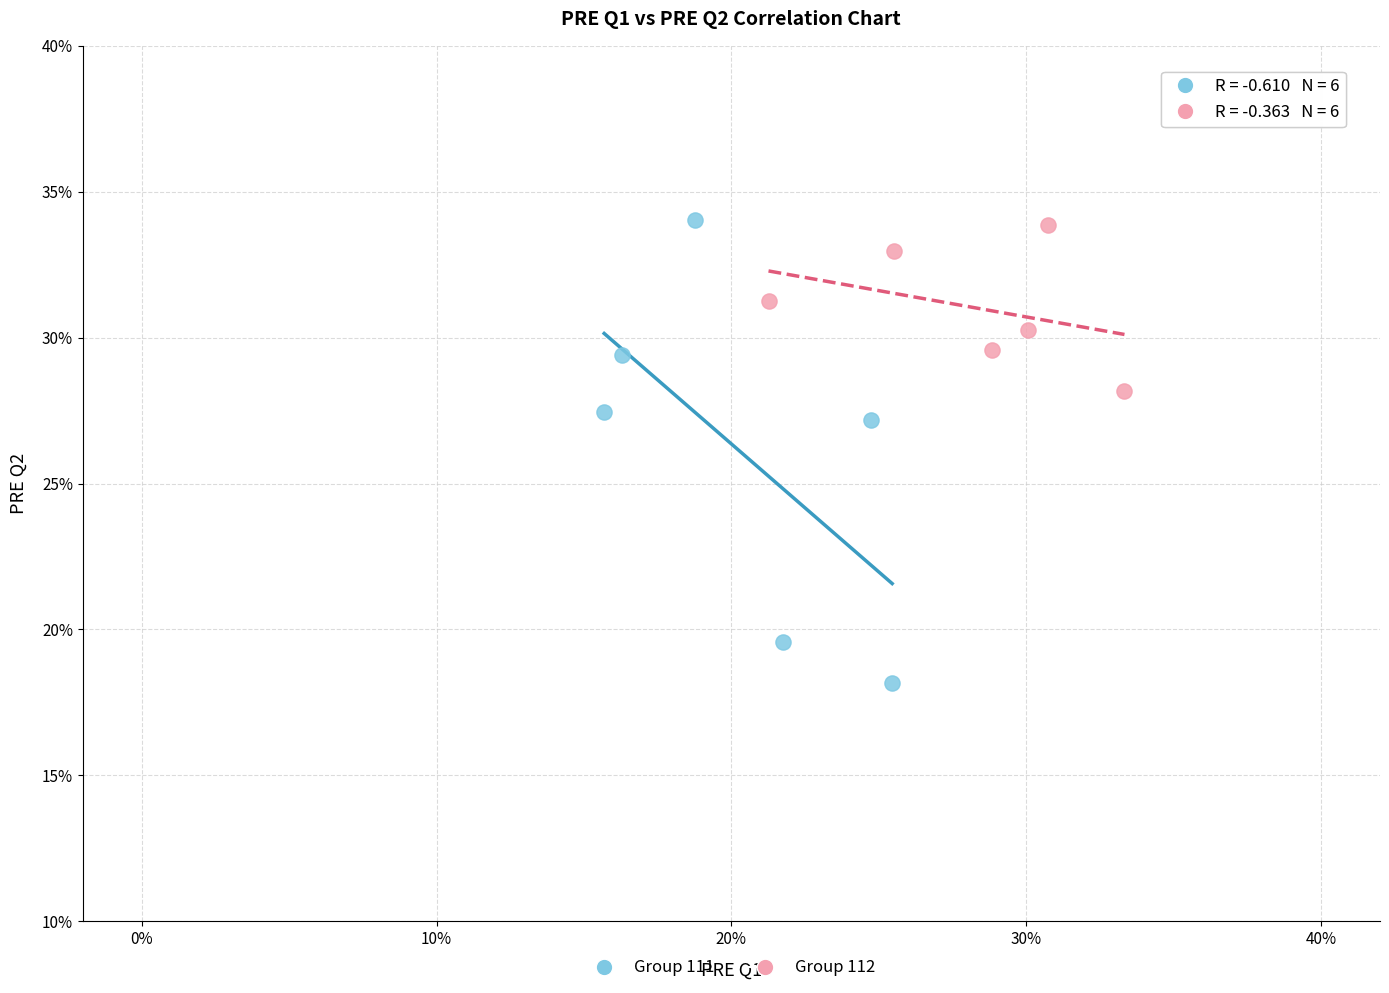

Which series has the largest Y range (max minus min)?

Group 111